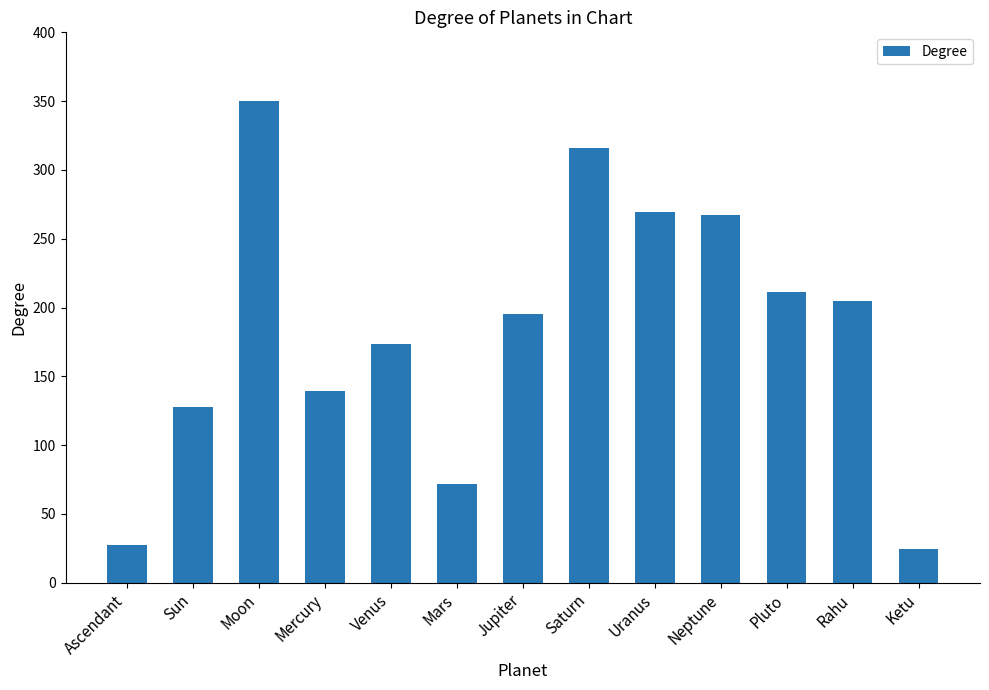

What is the label of the 13th bar from the left?

Ketu